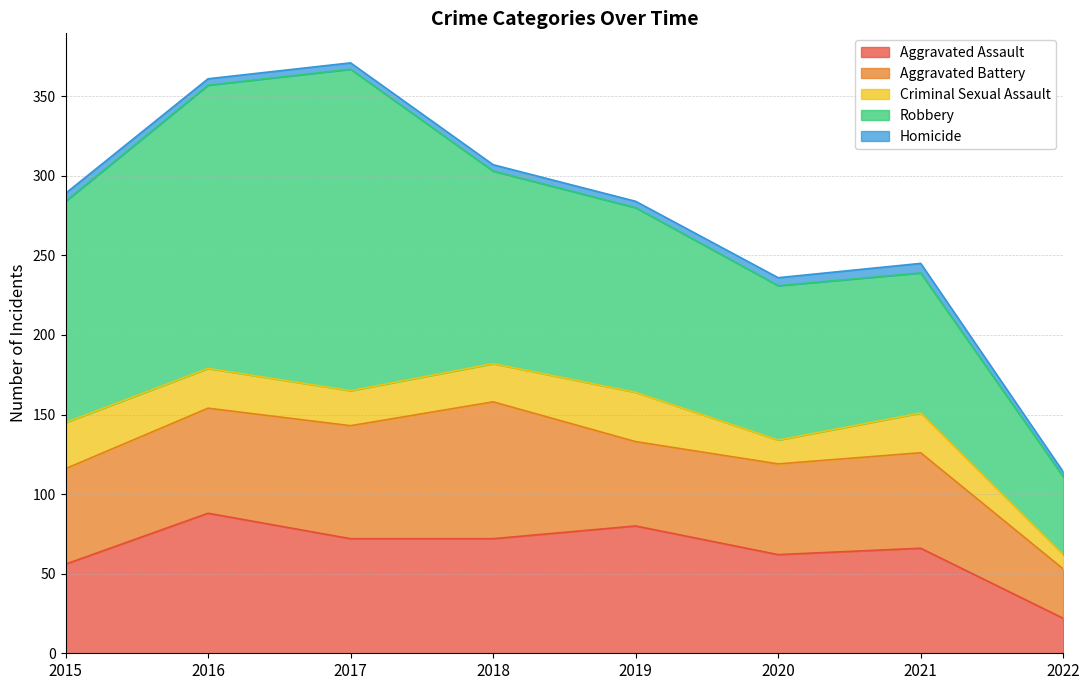

What is the value of the Aggravated Battery point at the 1st from the left?

60